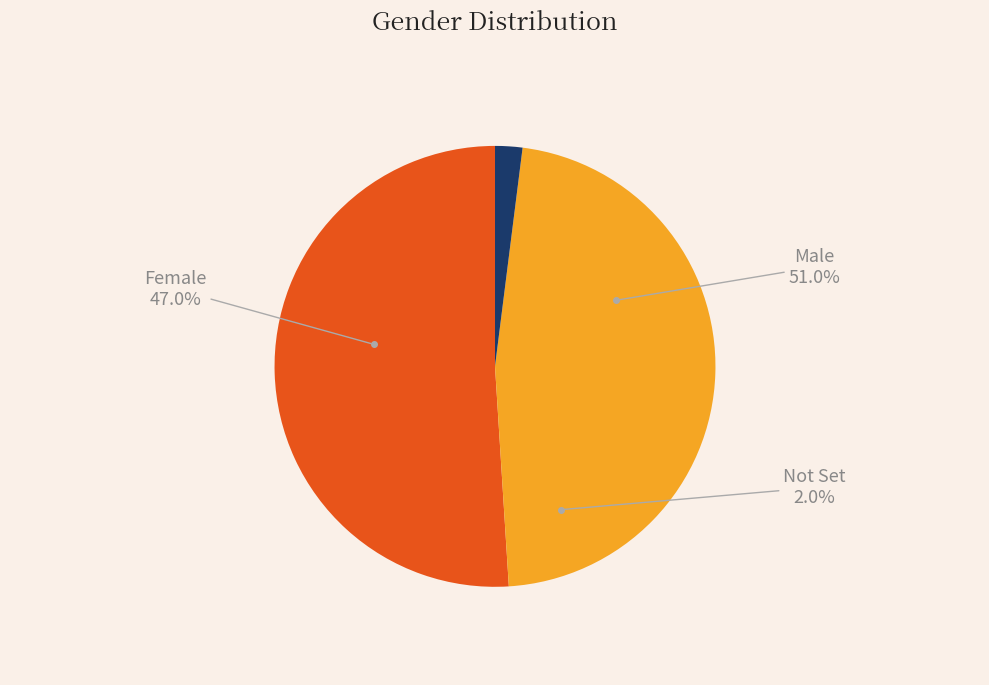

True or false: Female accounts for 32% of the total.

False